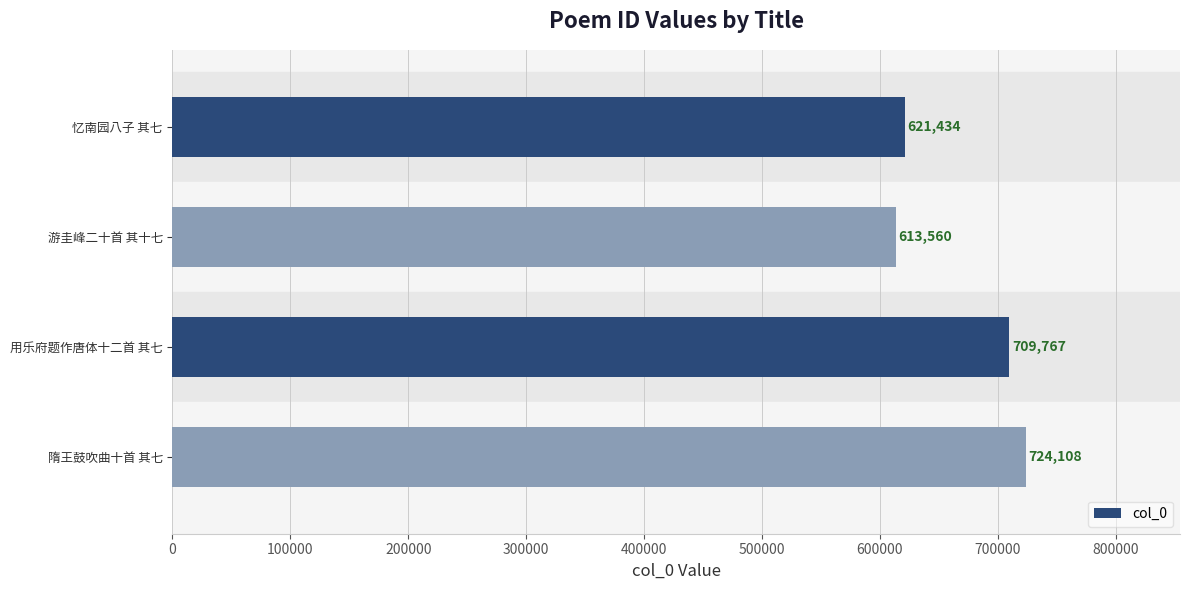

How many bars are there in total?

4